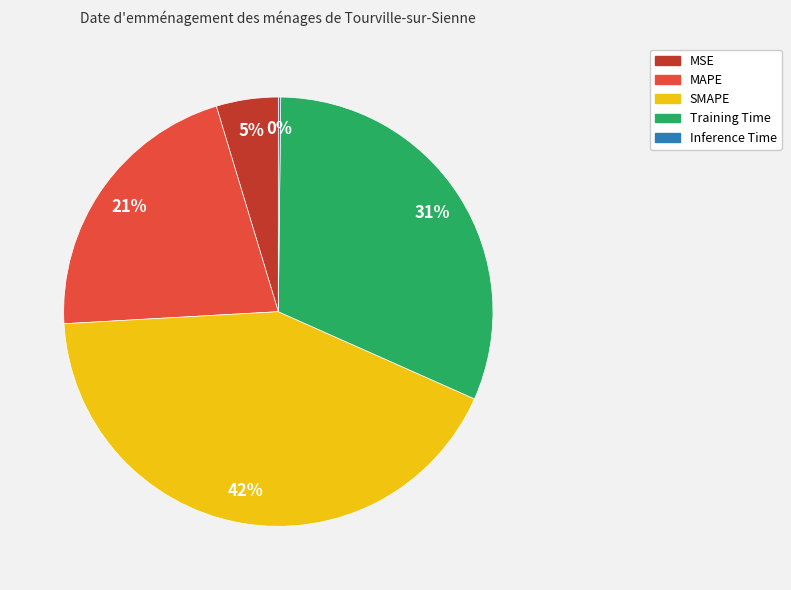

Which has a higher value, Training Time or SMAPE?

SMAPE